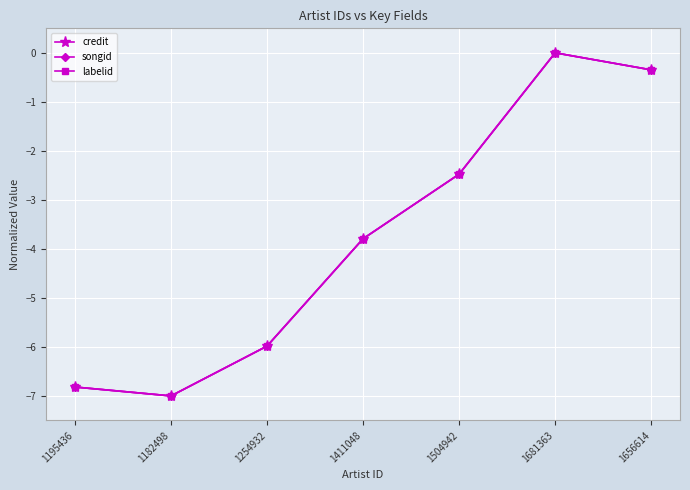

Rank the series by their maximum value, from highest to lowest.

credit, songid, labelid